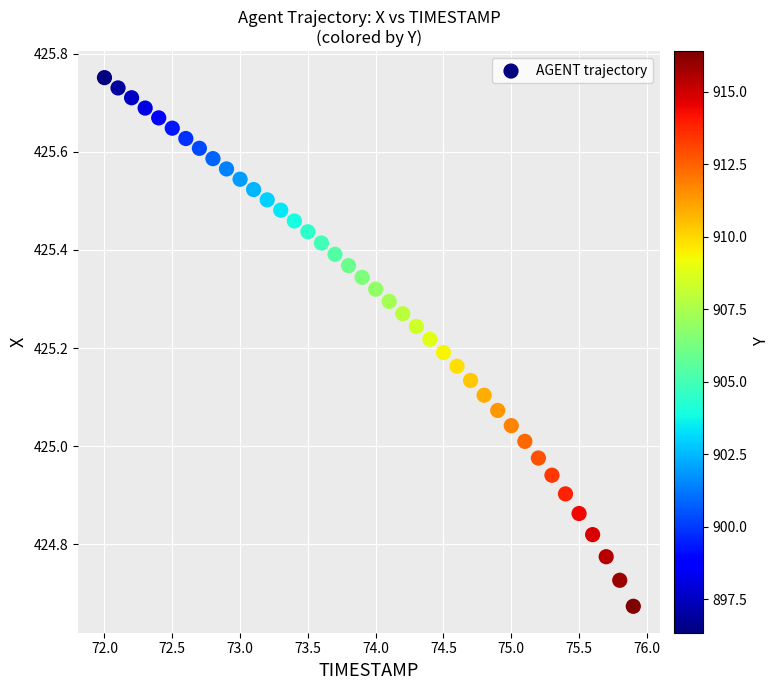

What is the range of X values (max minus min)?

3.9